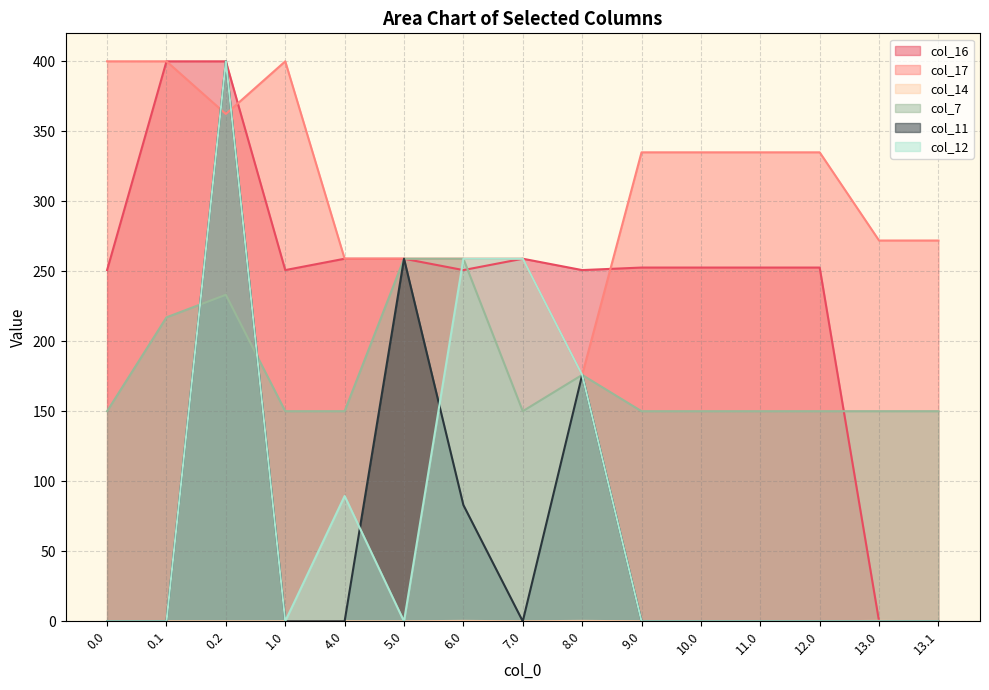

Is it true that col_7 equals 229.5 at 13.0?

False